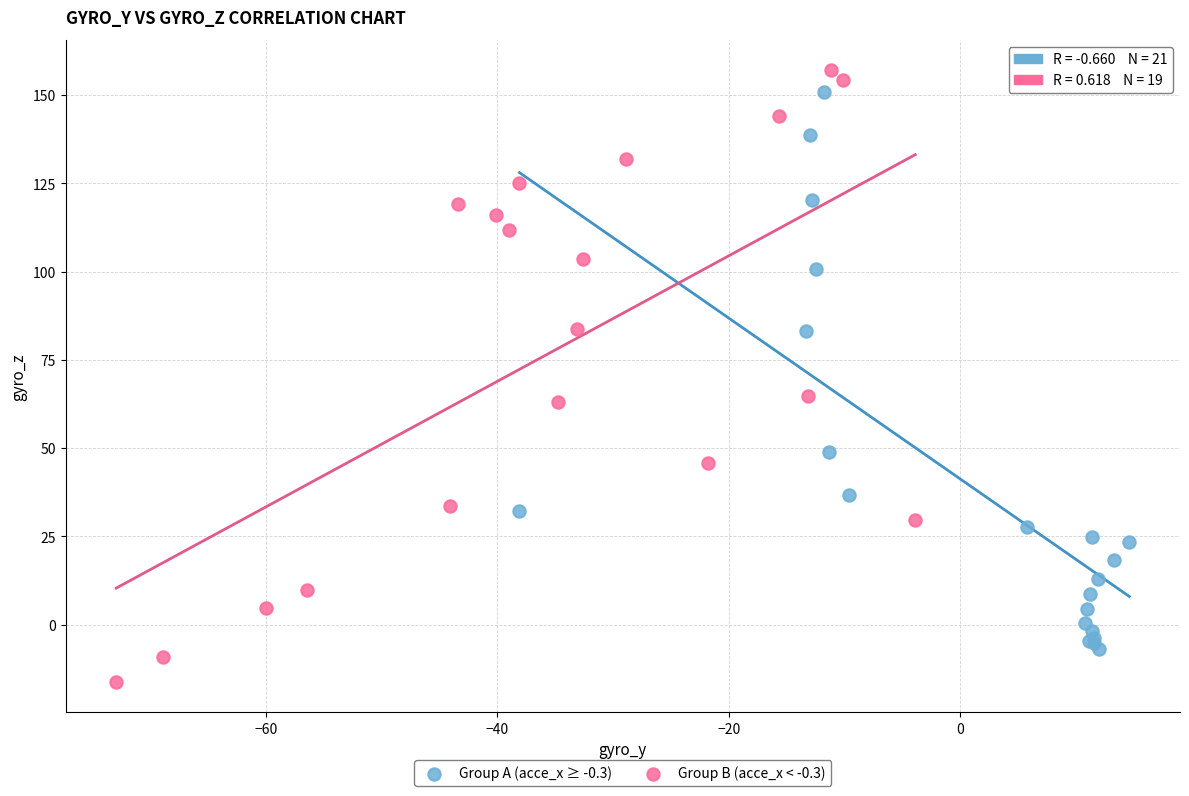

What are all the series names shown in the legend?

Group A (acce_x ≥ -0.3), Group B (acce_x < -0.3)